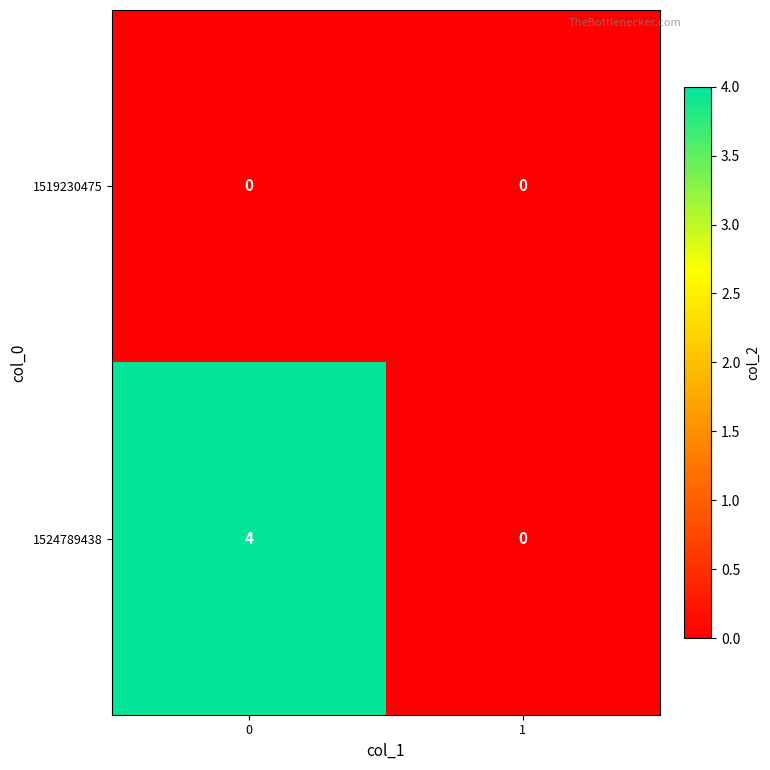

Is the value of 1519230475 at 0 greater than the value of 1524789438 at 0?

No